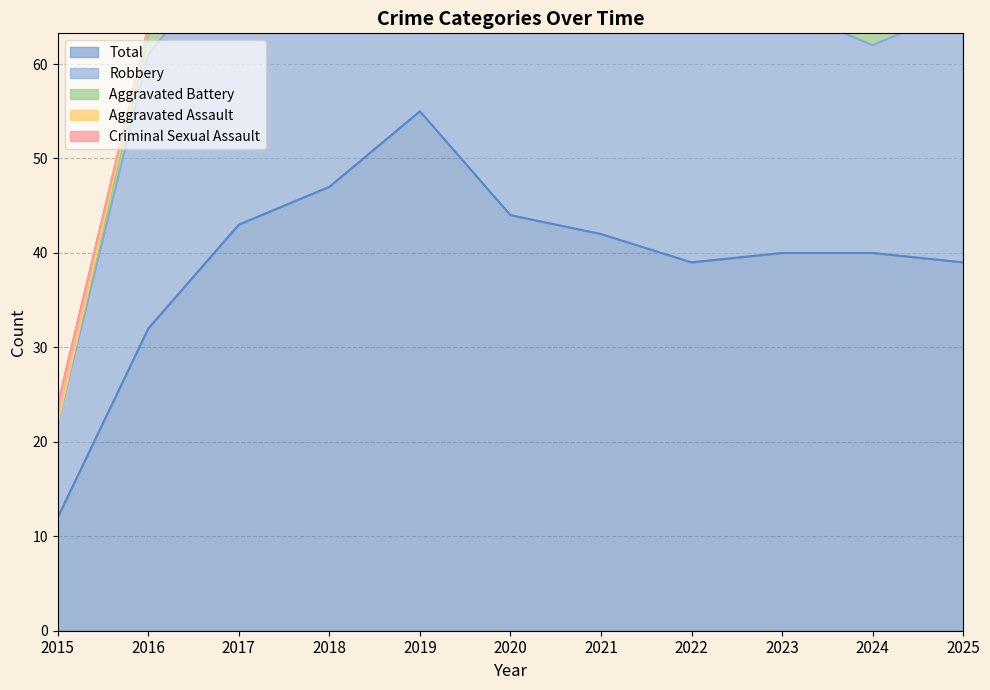

Reading left to right, extract all data points from this chart.

Aggravated Assault: 0	1	7	8	4	4	2	4	1	4	5
Aggravated Battery: 0	2	6	2	3	5	7	8	13	14	7
Criminal Sexual Assault: 2	0	0	1	1	0	1	1	0	0	0
Robbery: 10	29	30	36	47	35	32	25	26	22	27
Total: 12	32	43	47	55	44	42	39	40	40	39